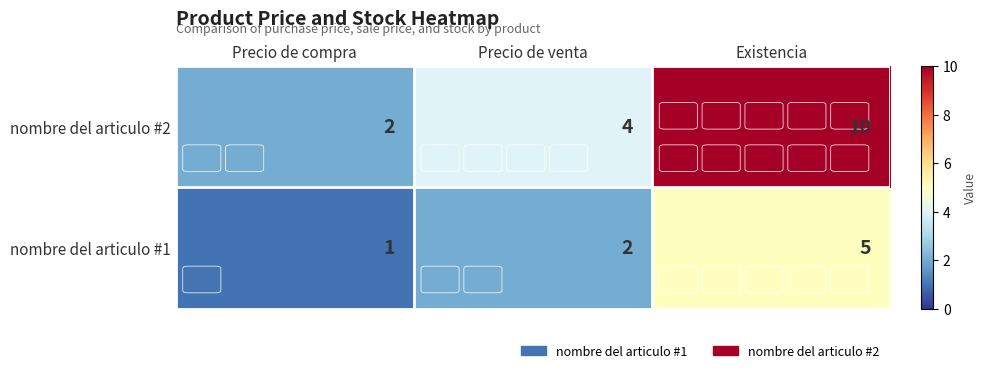

The value of nombre del articulo #2 at Existencia is 10. True or false?

True